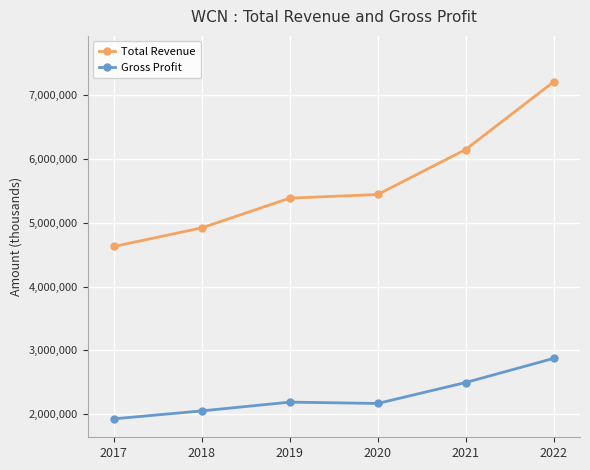

Rank the series at 2018 from lowest to highest value.

Gross Profit, Total Revenue